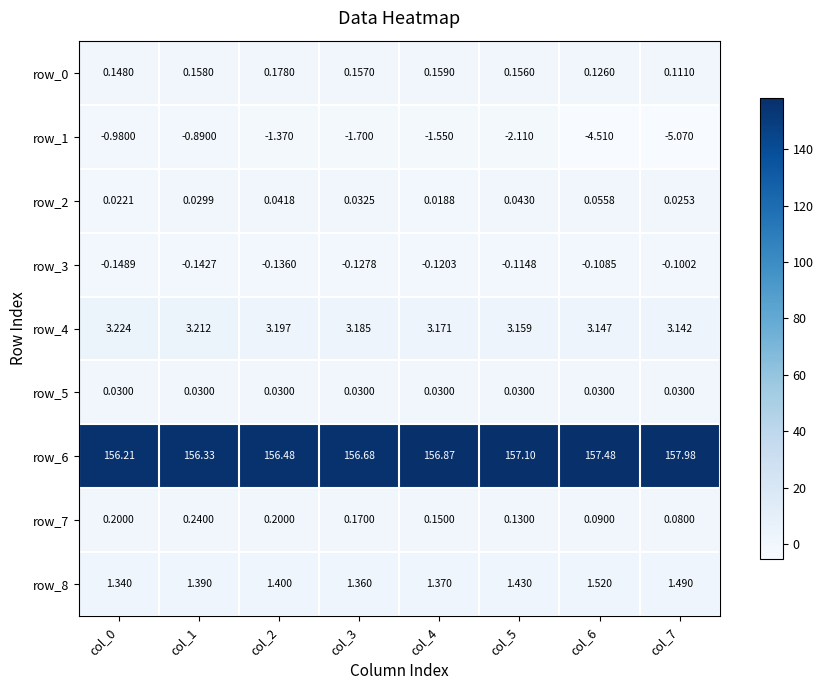

Read the row_6 value at col_2.

156.5